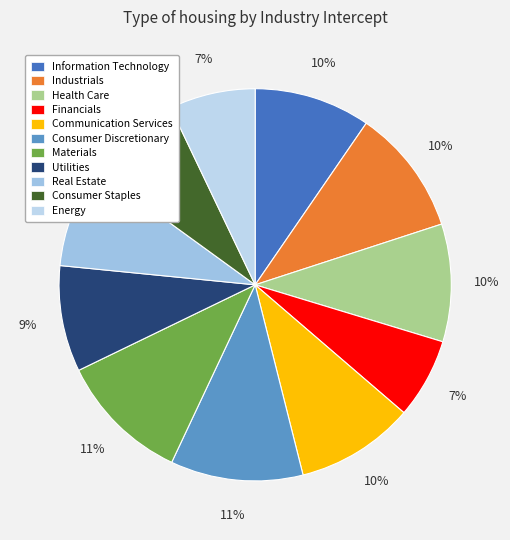

The Real Estate slice represents 8% of the pie. True or false?

True